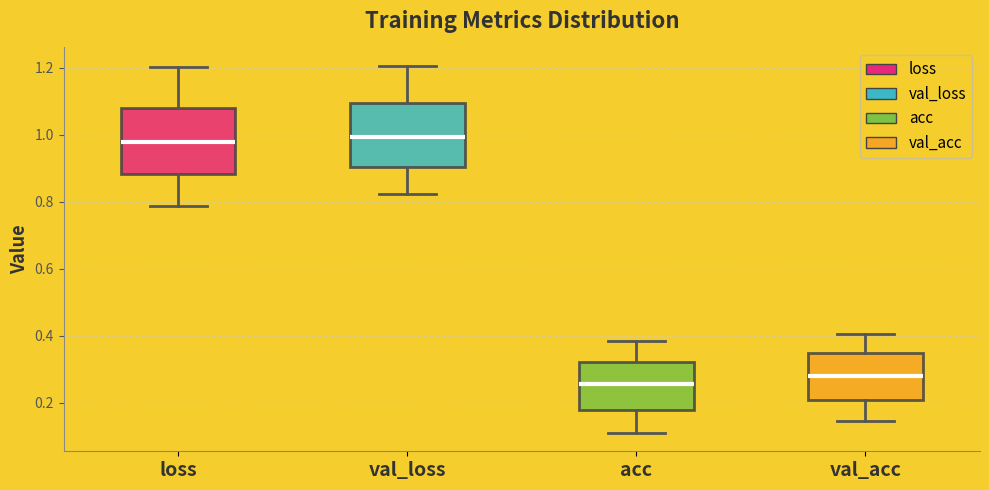

Reading left to right, read every box against the y-axis: the position of its median line, the range the box covers, and the ends of its whiskers. The values are not printed on the chart, so give them approximately, as read against the axis.

loss: median 0.98, box 0.88 to 1.08, whiskers 0.78 to 1.20
val_loss: median 1.00, box 0.90 to 1.10, whiskers 0.82 to 1.20
acc: median 0.26, box 0.18 to 0.32, whiskers 0.12 to 0.38
val_acc: median 0.28, box 0.20 to 0.34, whiskers 0.14 to 0.40